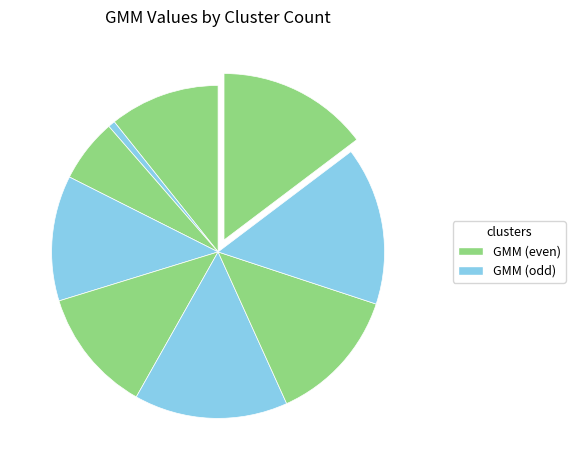

How many slices are in this pie chart?

9